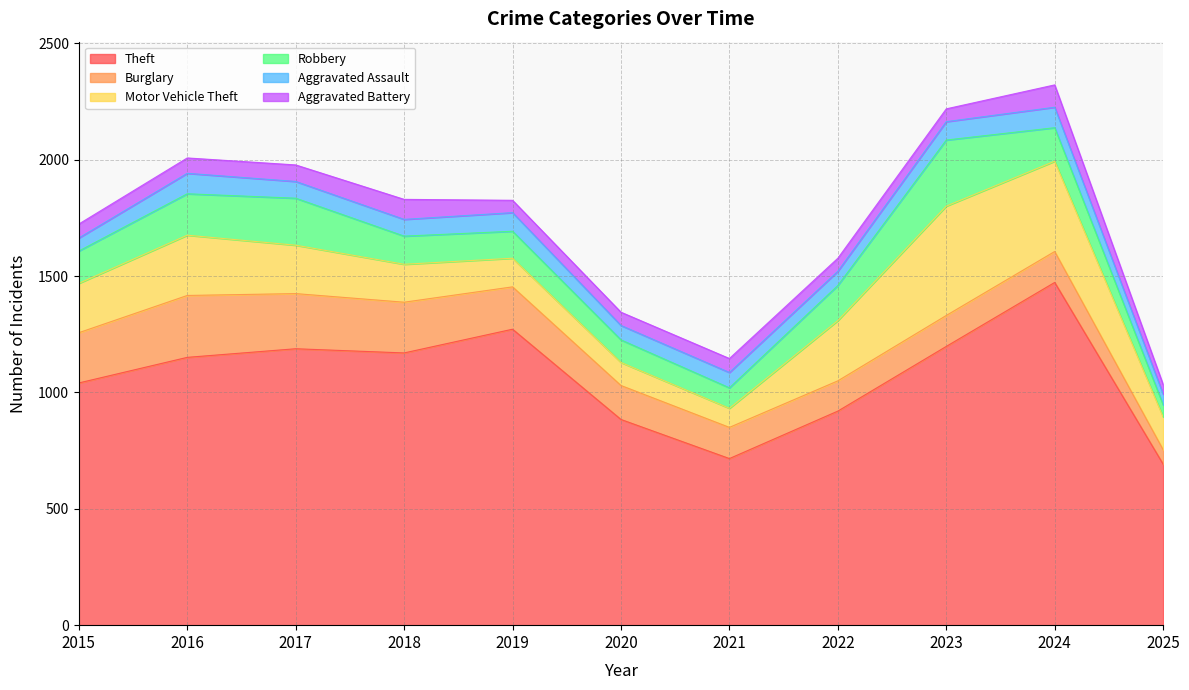

True or false: Aggravated Assault and Robbery intersect in this chart.

False